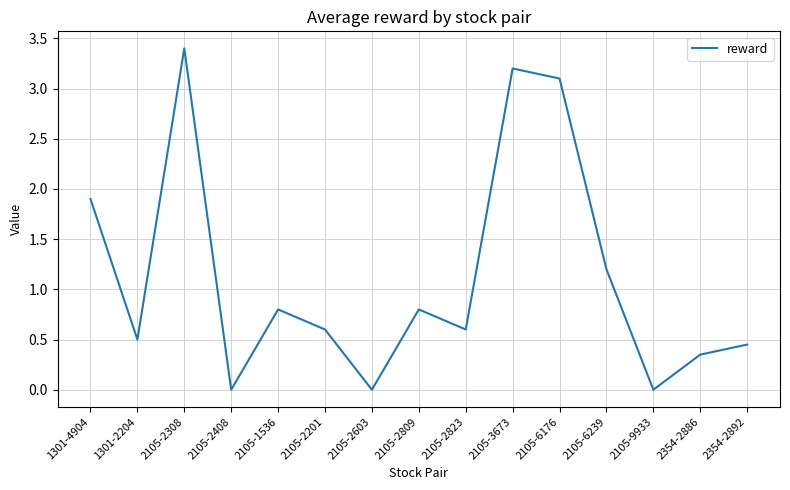

What is the difference between the values at 2105-2823 and 2105-2308?

2.8